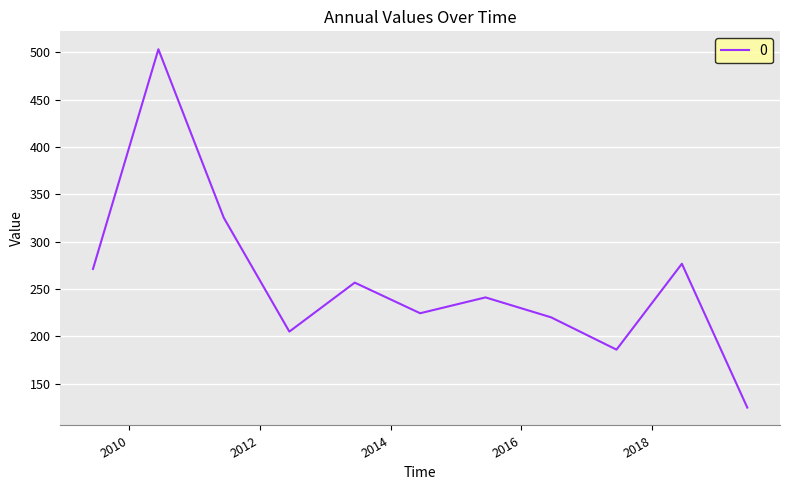

What is the sum of all values?

2834.4